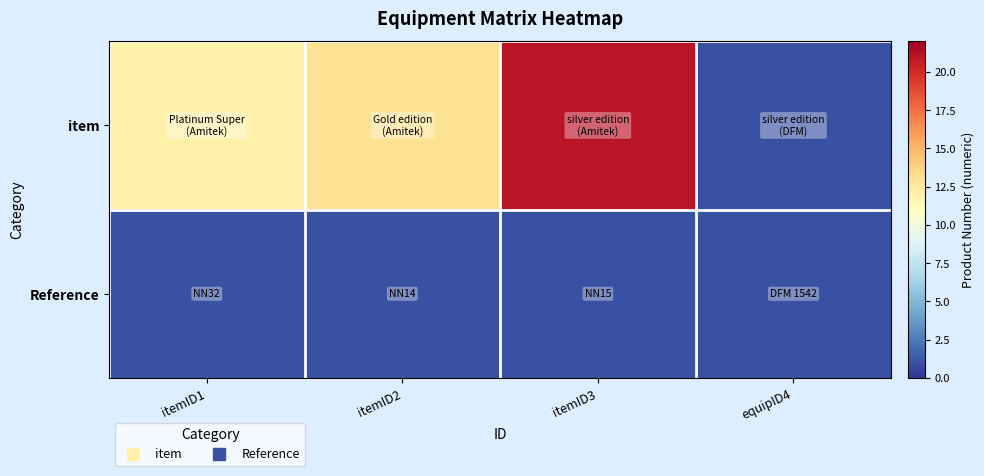

At how many categories does at least one series exceed 20?

1